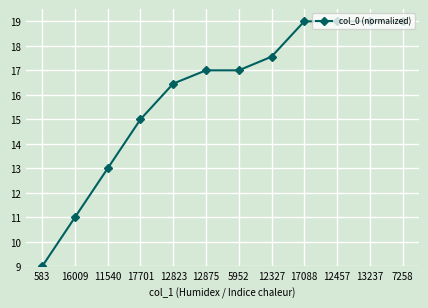

The chart shows a value of 17.0 at 12875. True or false?

True